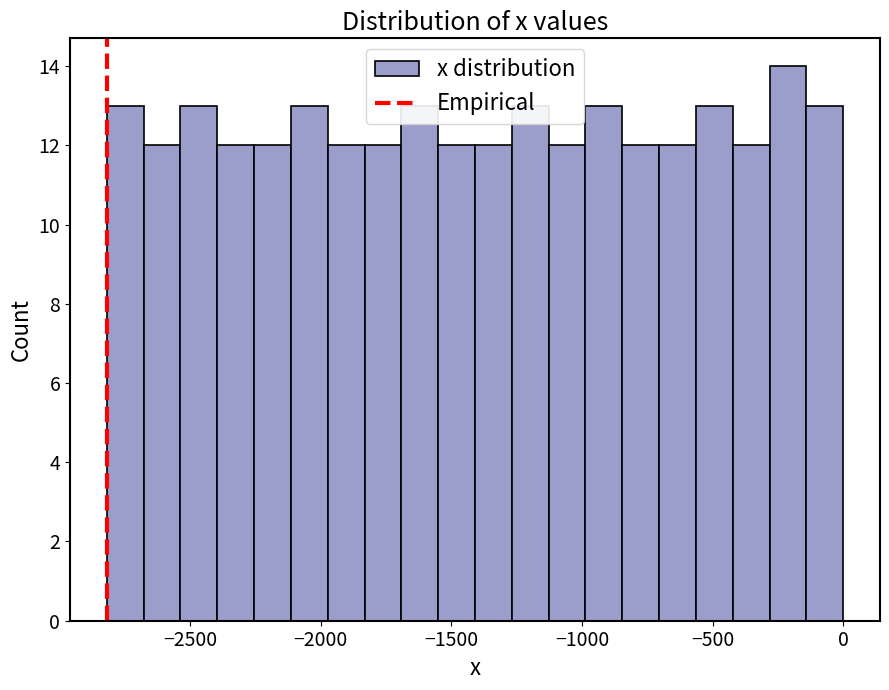

Read against the x-axis, roughly where is the centre of the tallest bar?

-200